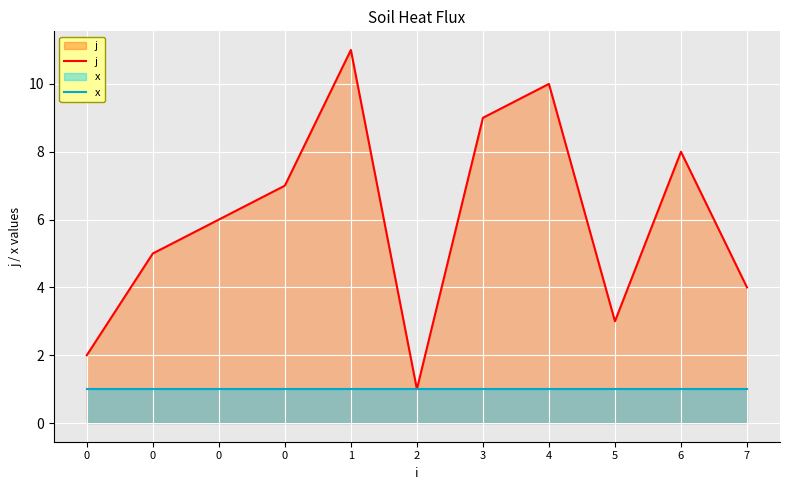

What is the minimum value shown in the chart?

1